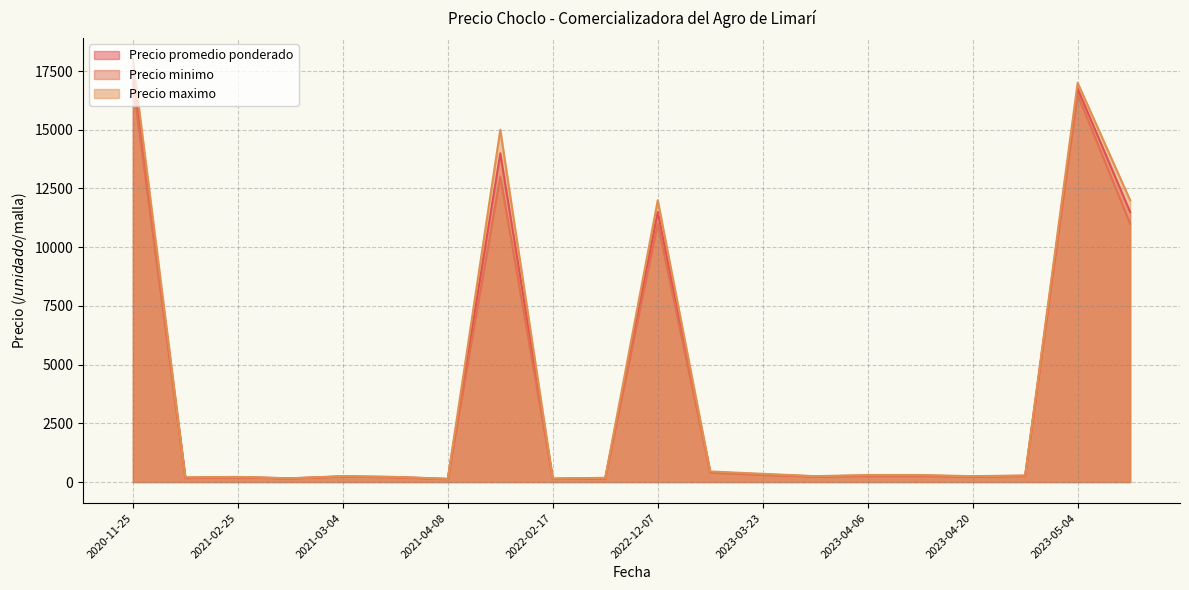

At 2023-06-08, list the series in order from smallest to largest.

Precio minimo, Precio promedio ponderado, Precio maximo